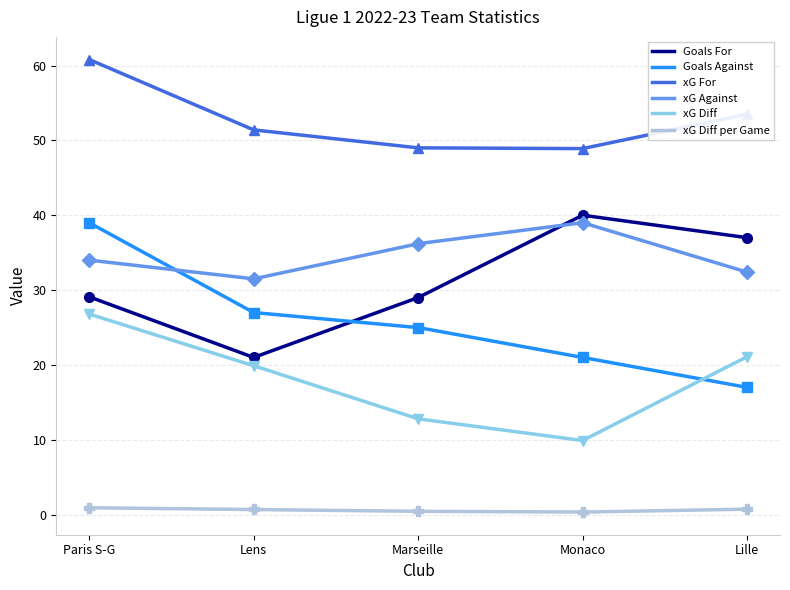

True or false: xG Diff per Game and Goals Against intersect in this chart.

False